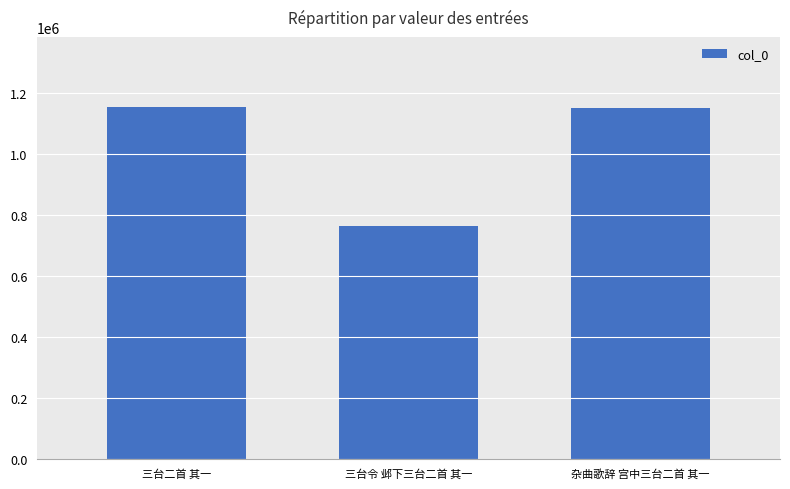

What value does the data have at 杂曲歌辞 宫中三台二首 其一, to the nearest 50?

1151250